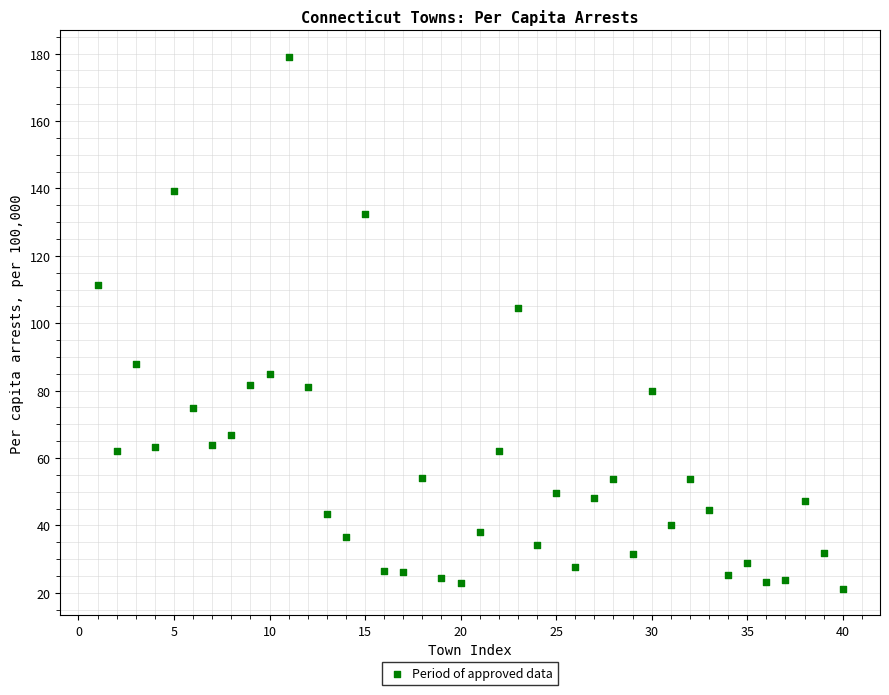

What is the range of X values (max minus min)?

39.0